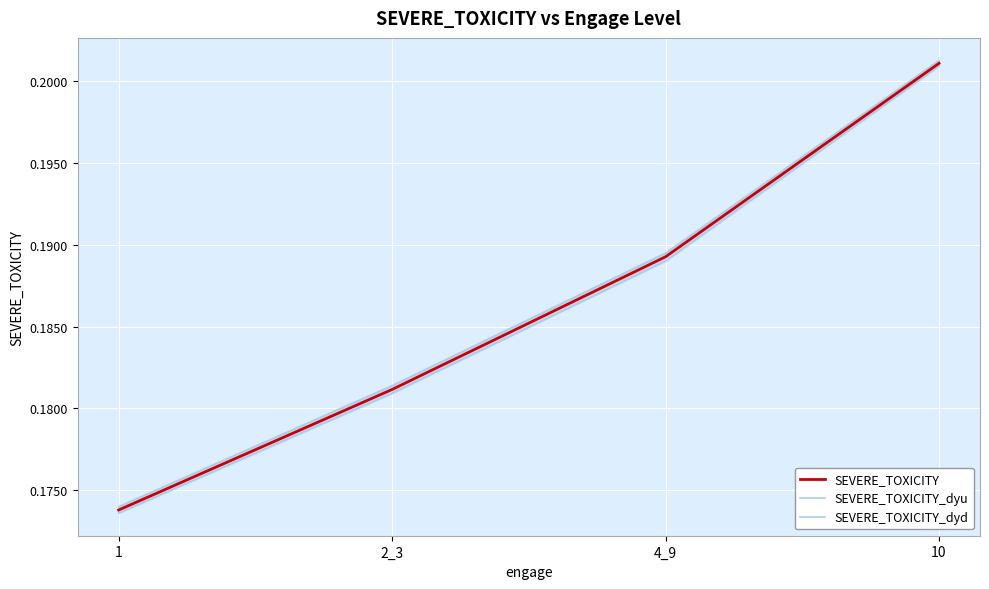

What is the label of the 3rd point from the right?

2_3